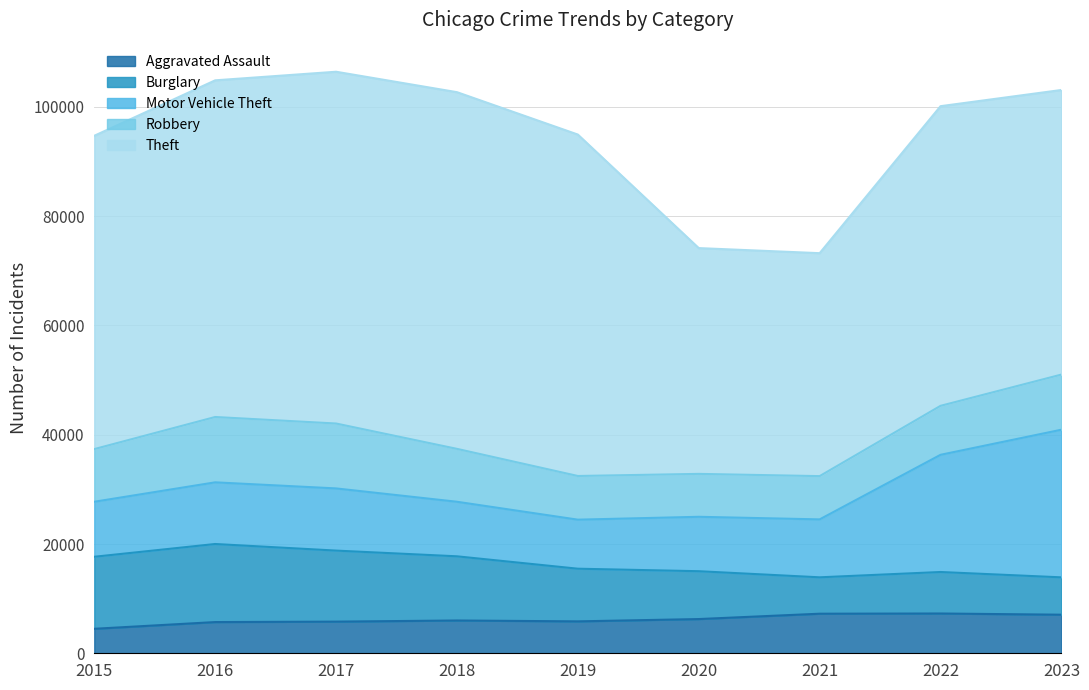

Rank the series at 2018 from highest to lowest value.

Theft, Burglary, Motor Vehicle Theft, Robbery, Aggravated Assault